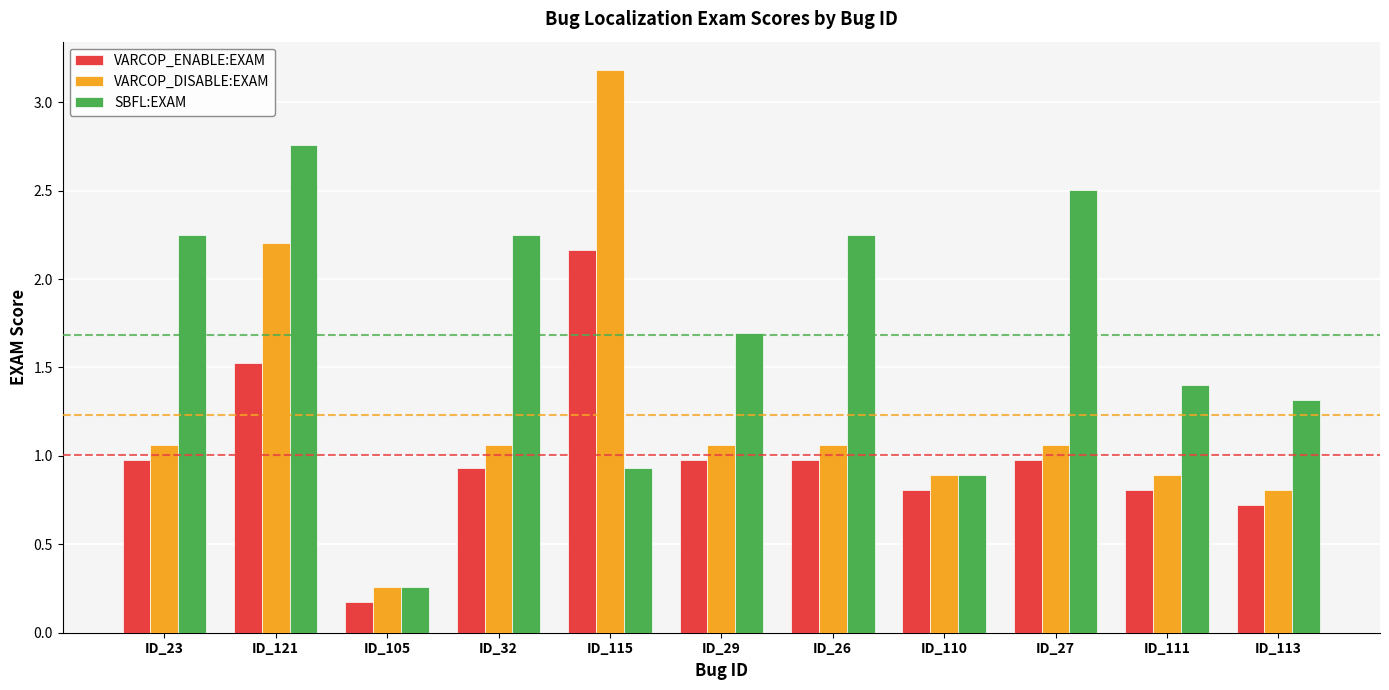

What are all the series names shown in the legend?

VARCOP_ENABLE:EXAM, VARCOP_DISABLE:EXAM, SBFL:EXAM